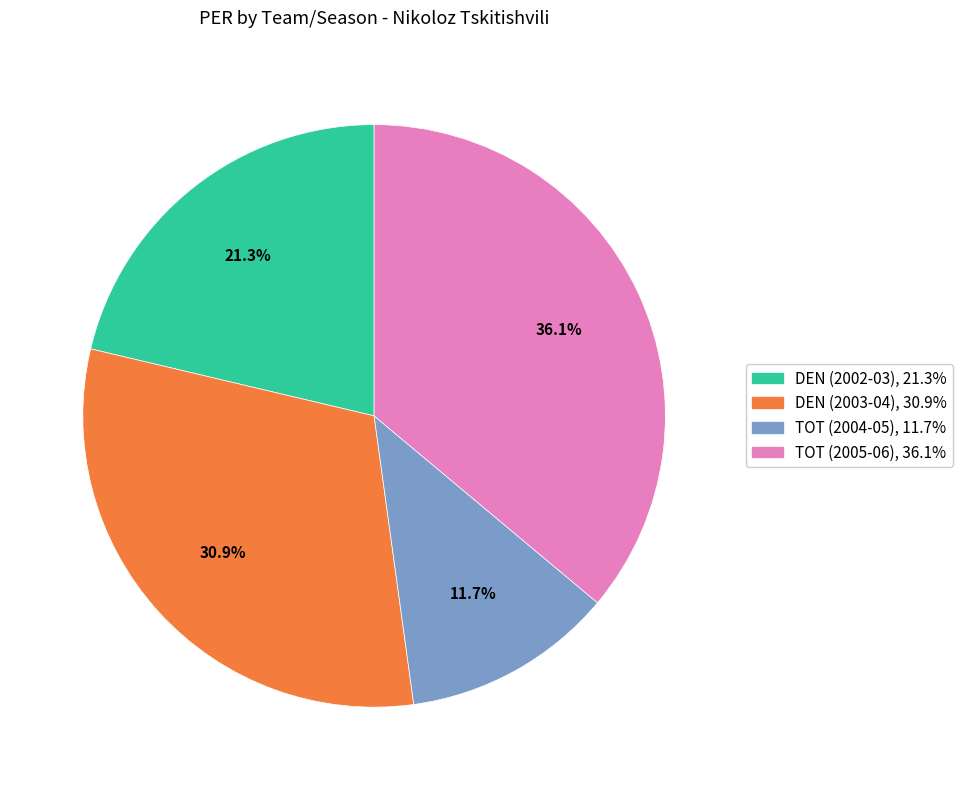

What percentage is the DEN (2003-04) slice, to the nearest percent?

31%